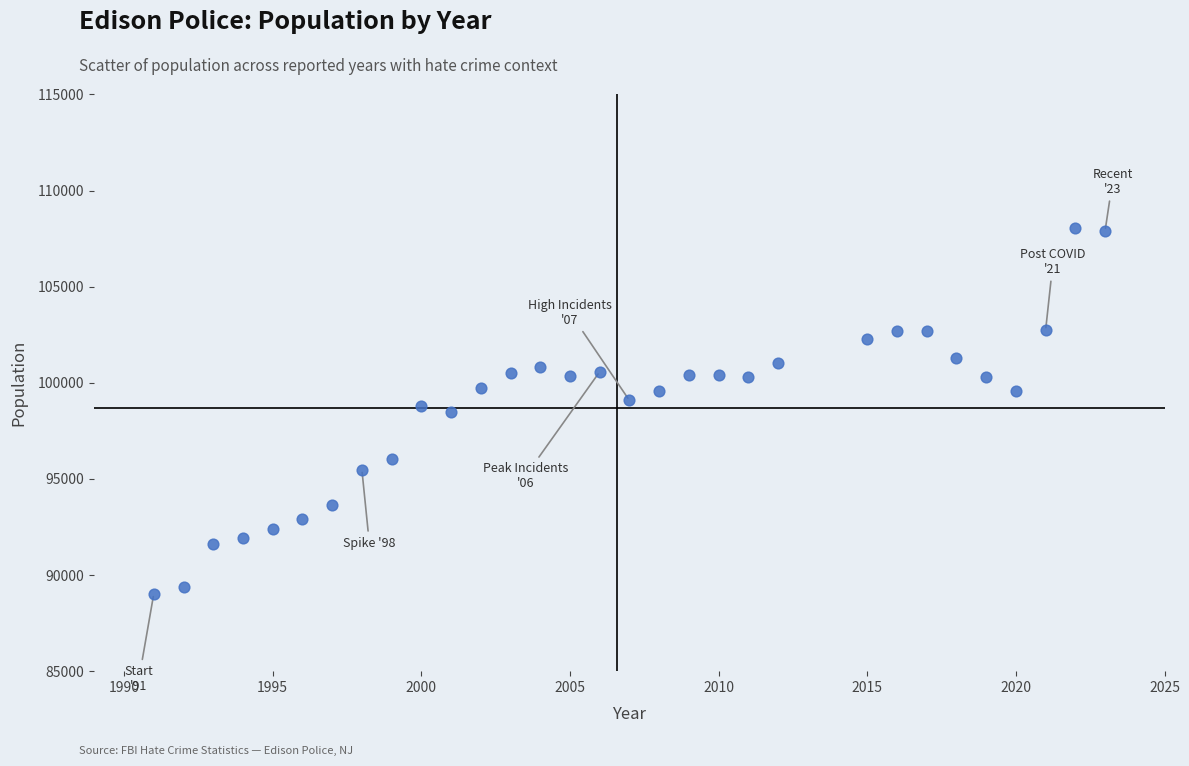

What is the range of Y values (max minus min)?

19028